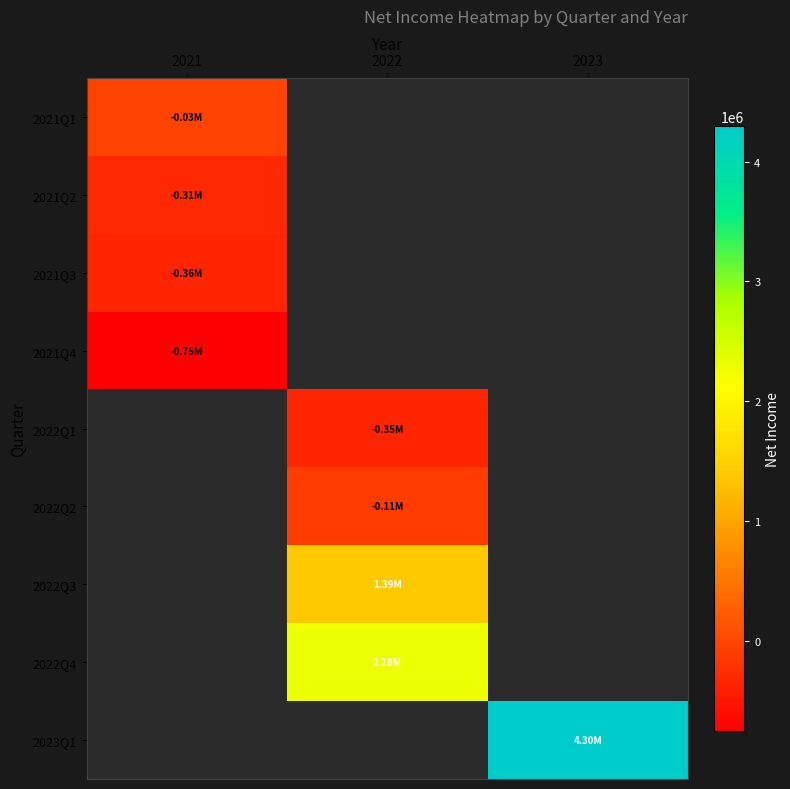

What is the greatest value displayed?

4297280.0